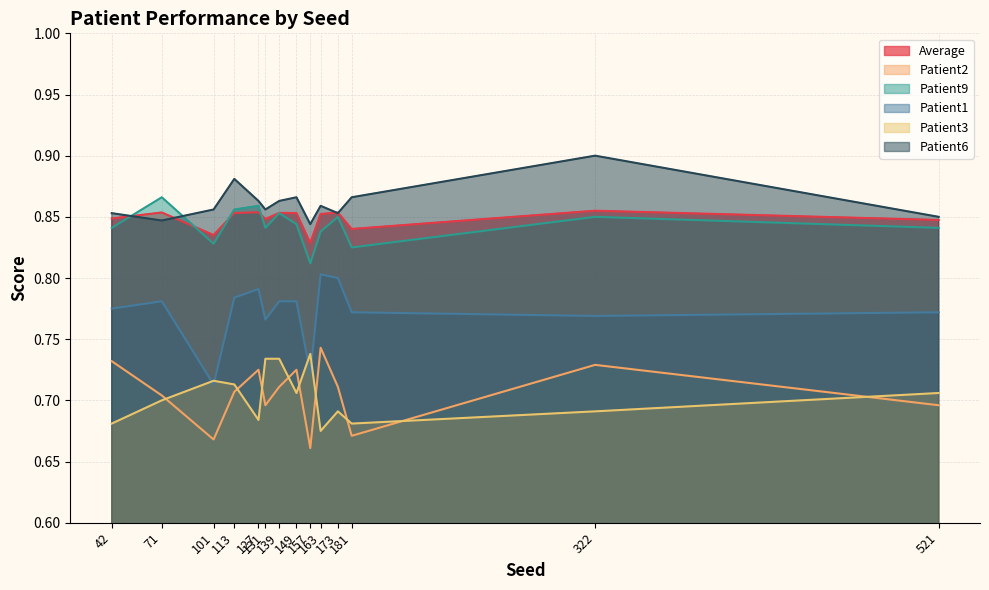

In Patient2, how many points are higher than both neighbors (excluding endpoints)?

4